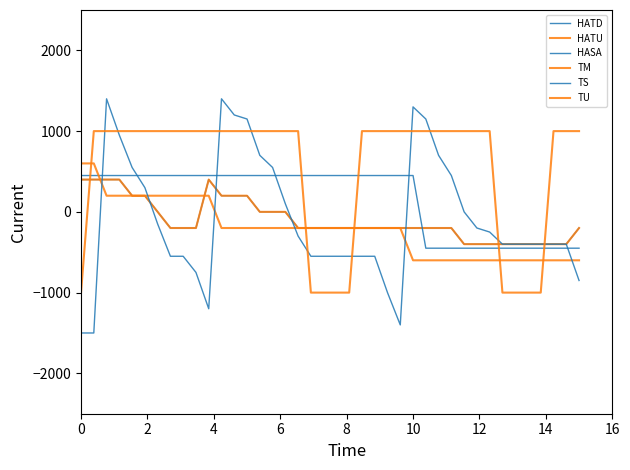

Does the chart display data point markers on the line(s)?

No